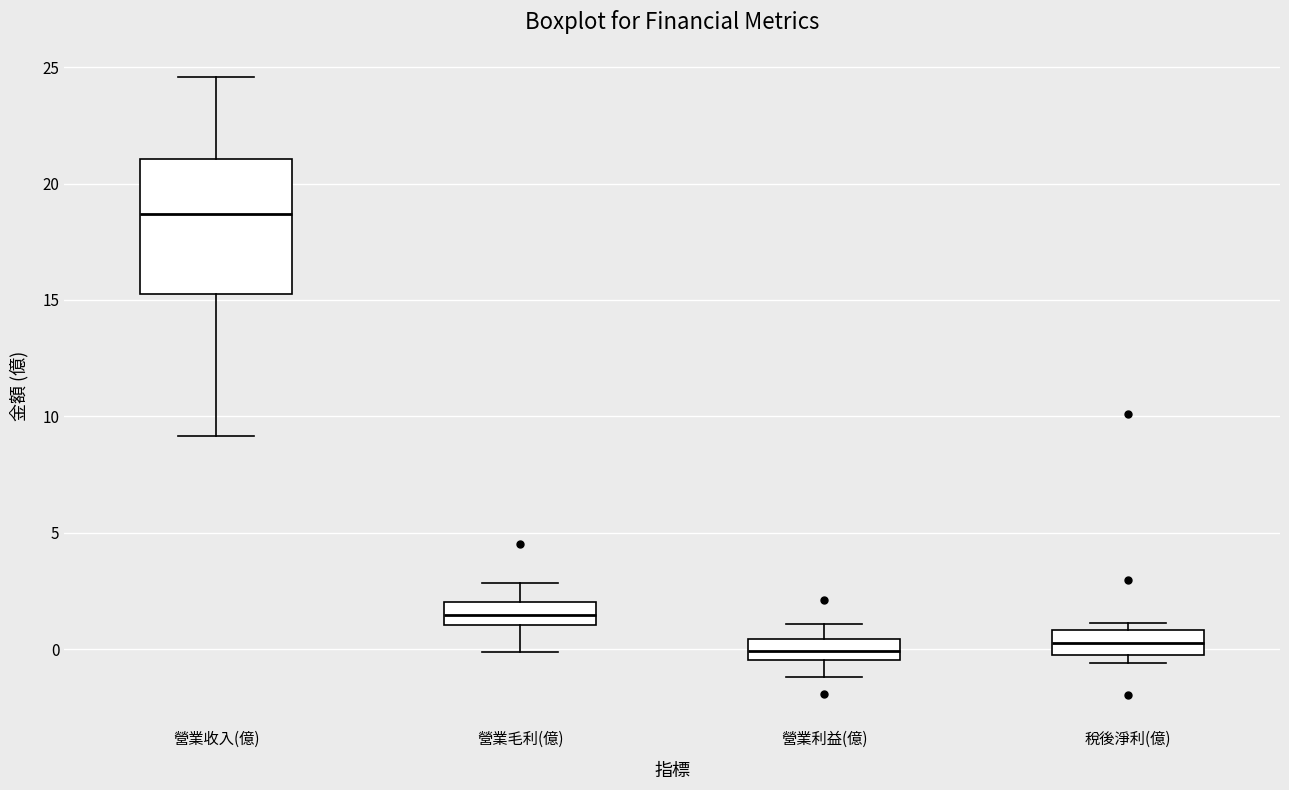

Reading left to right, transcribe this box plot: for each box, give where its median line is, the range the box spans, and where its two whiskers end, as read against the y-axis. The values are not printed on the chart, so give them approximately, as read against the axis.

營業收入(億): median 18.5, box 15.5 to 21.0, whiskers 9.0 to 24.5
營業毛利(億): median 1.5, box 1.0 to 2.0, whiskers 0.0 to 3.0
營業利益(億): median 0.0, box -0.5 to 0.5, whiskers -1.0 to 1.0
稅後淨利(億): median 0.5, box 0.0 to 1.0, whiskers -0.5 to 1.0 (just above the box's upper edge)